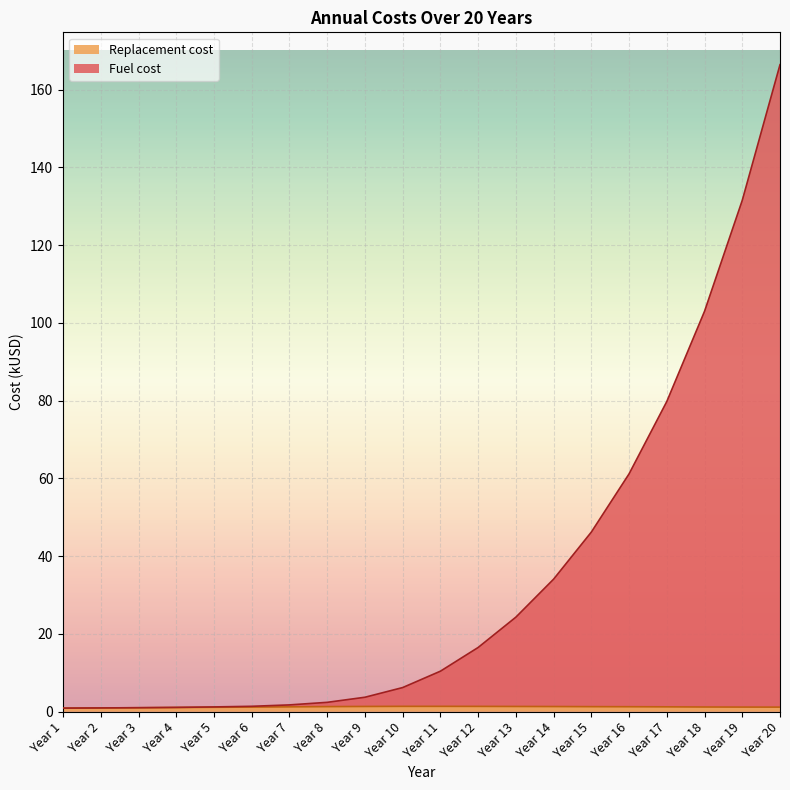

True or false: Replacement cost and Fuel cost cross at least once.

False